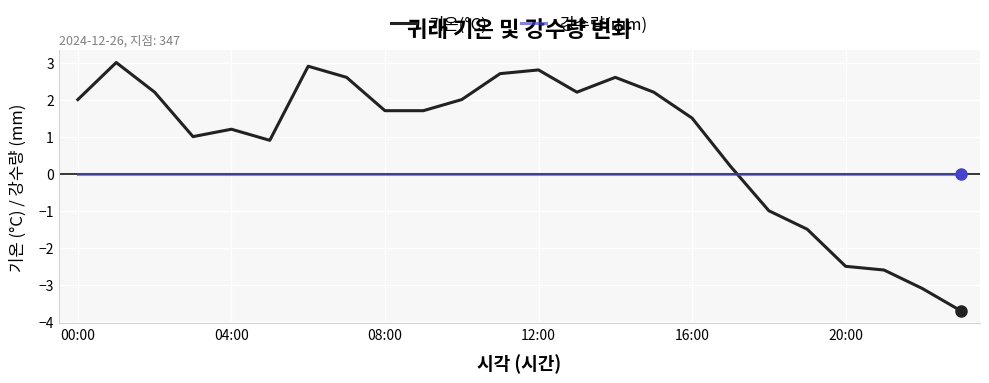

Which series has the largest range (max minus min)?

기온(°C)